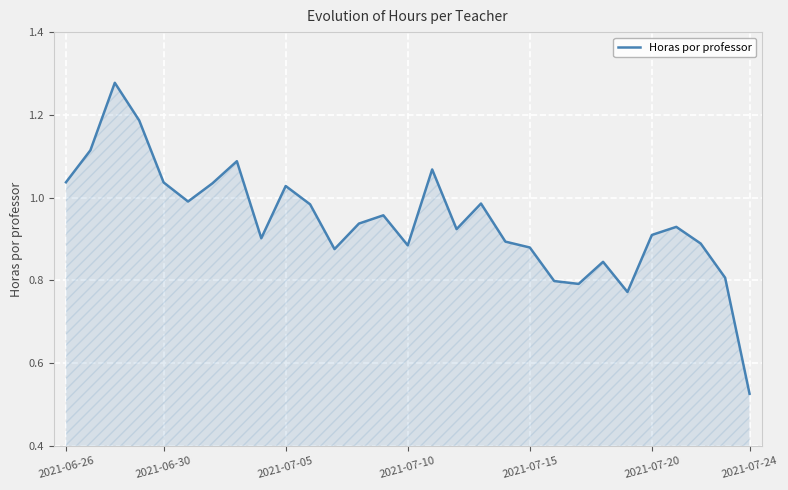

At which label is the value closest to 0?

2021-07-24